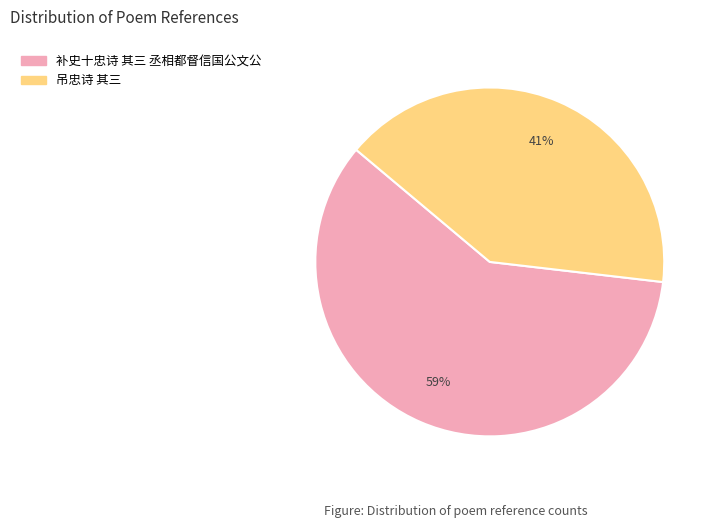

Does 补史十忠诗 其三 丞相都督信国公文公 account for over 50% of the chart?

Yes